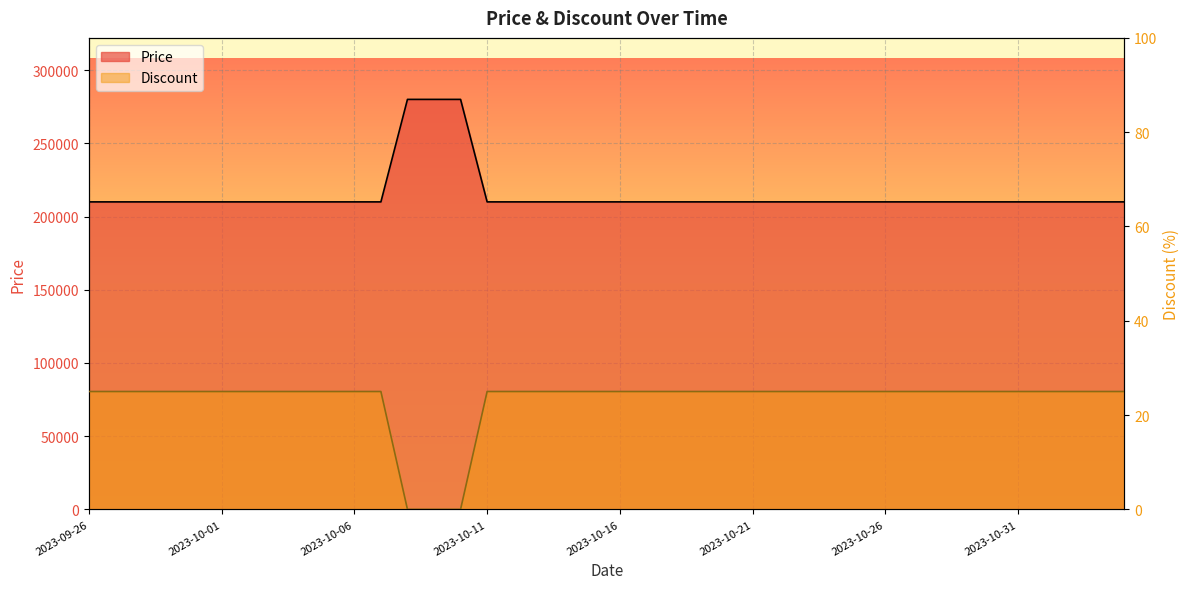

True or false: Price and Discount cross at least once.

False